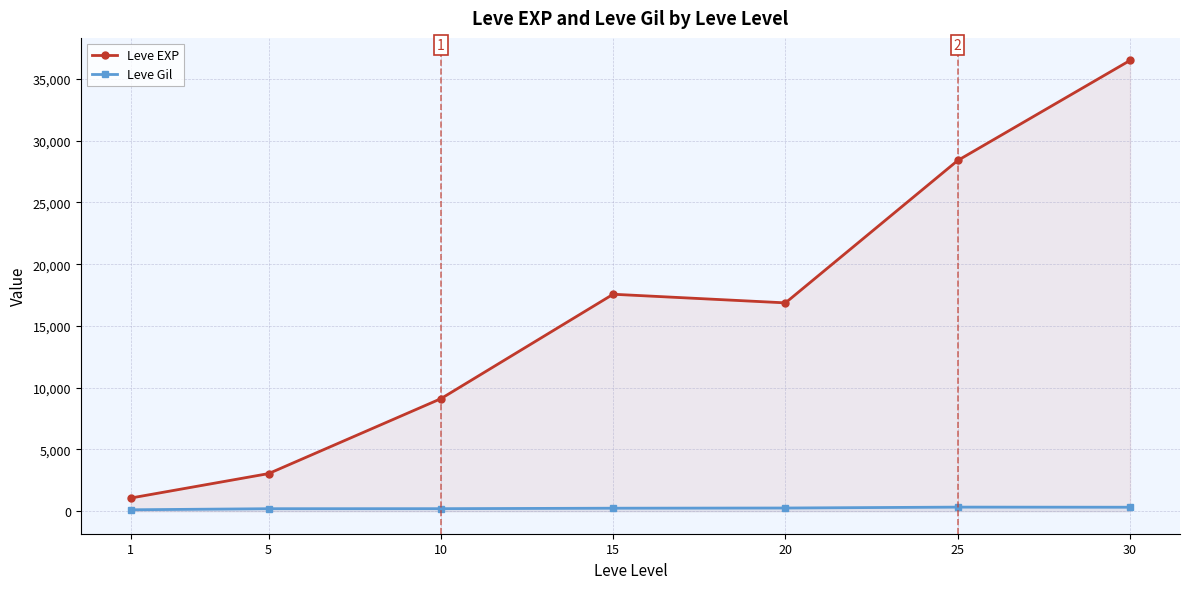

What is the difference between the highest and lowest values at 10?

8903.8